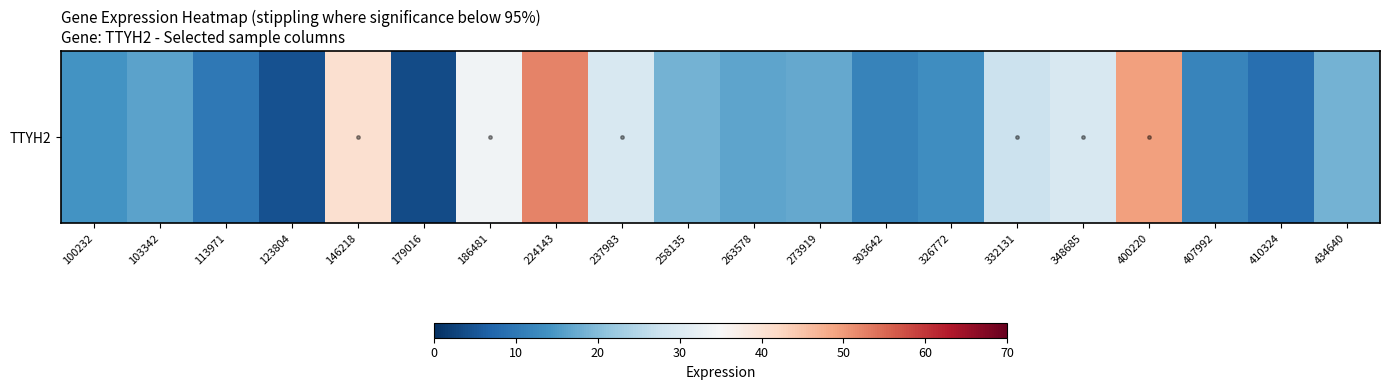

Read the value at 258135.

18.5